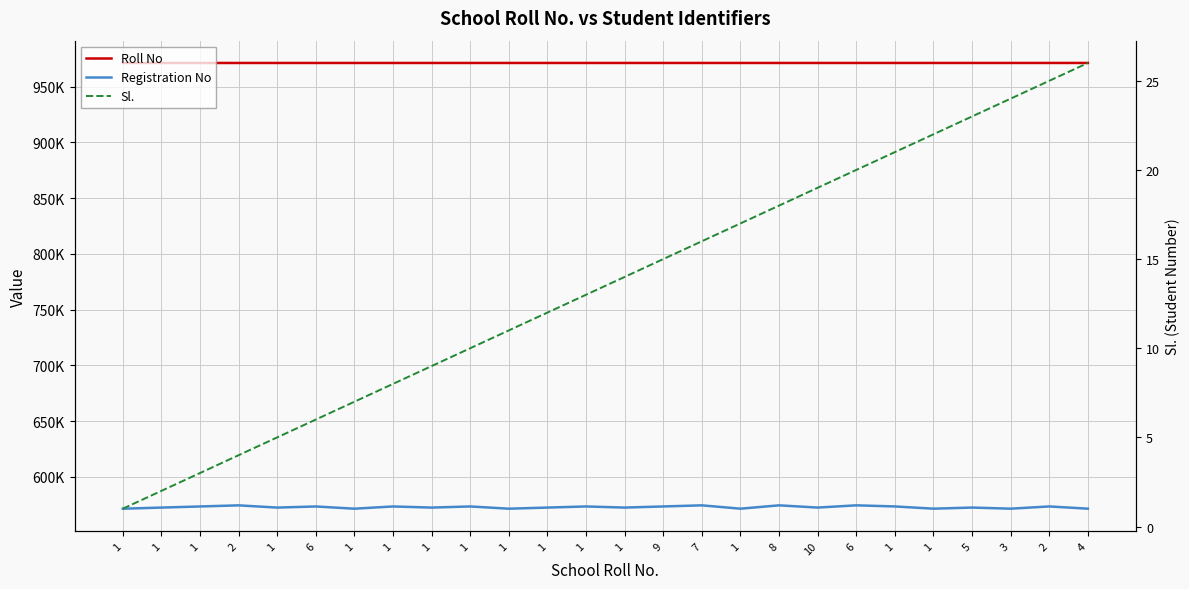

Does the chart have visible grid lines?

Yes